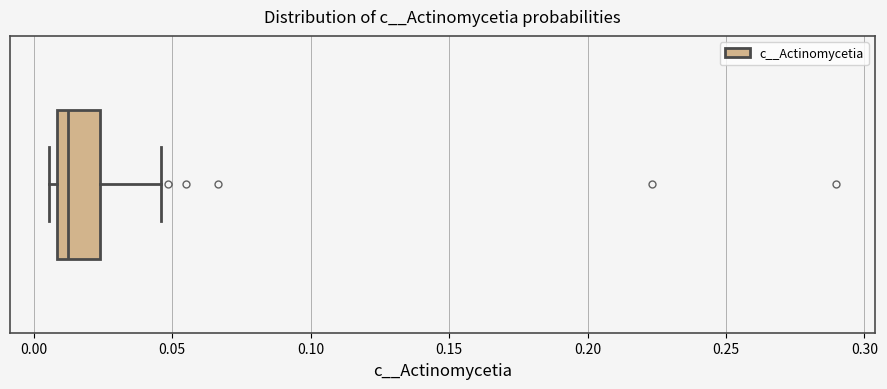

Where is the left edge of the box on the x-axis? The values are not printed on the chart, so give them approximately, as read against the axis.

0.010